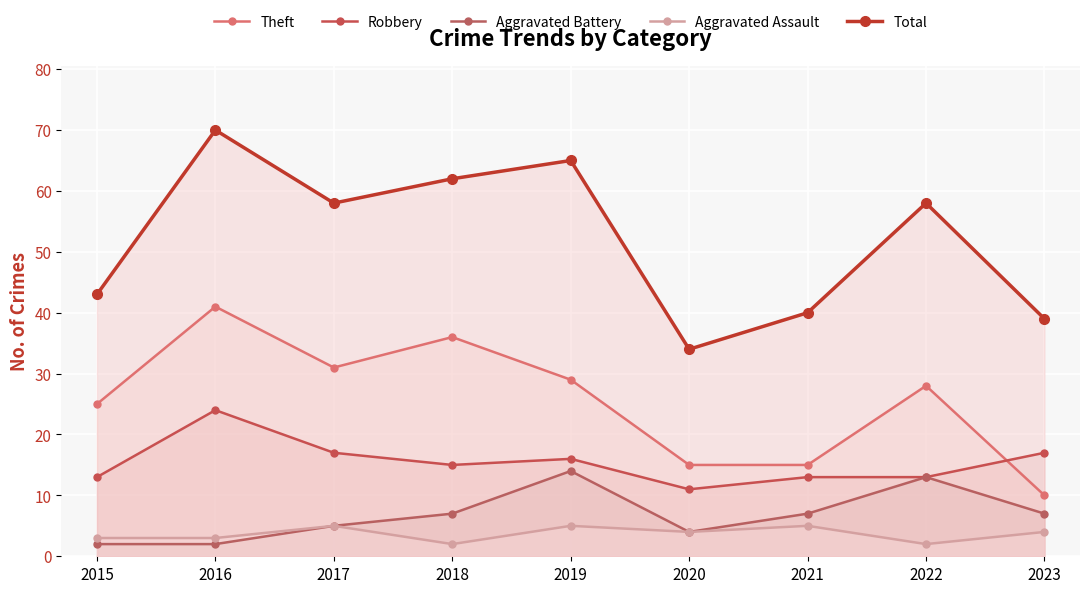

At which label does Aggravated Assault first exceed 4?

2017